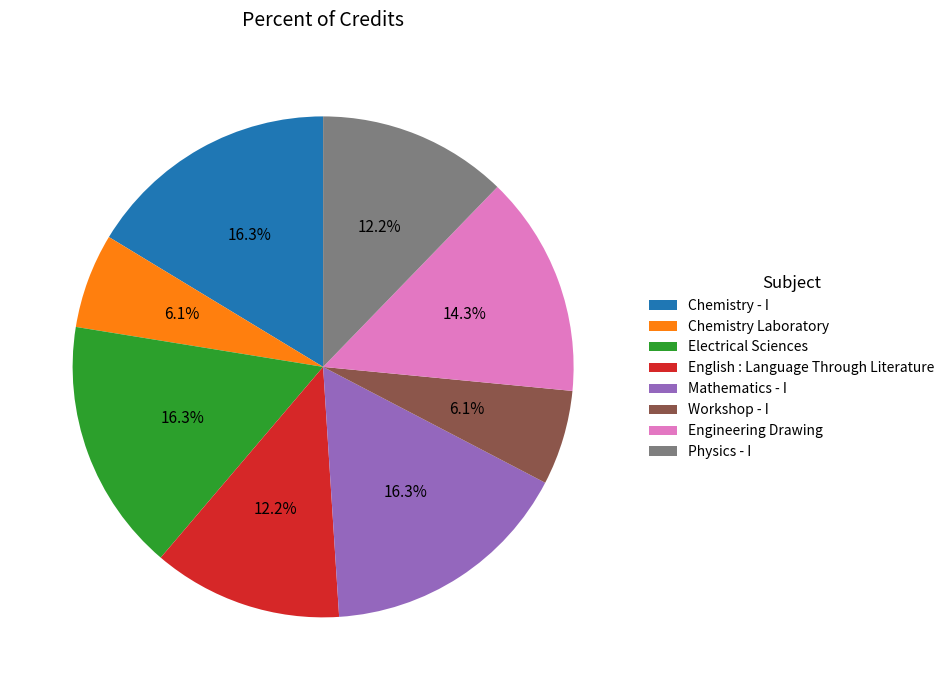

Combined, what portion of the pie is Electrical Sciences and Chemistry Laboratory?

22.4%